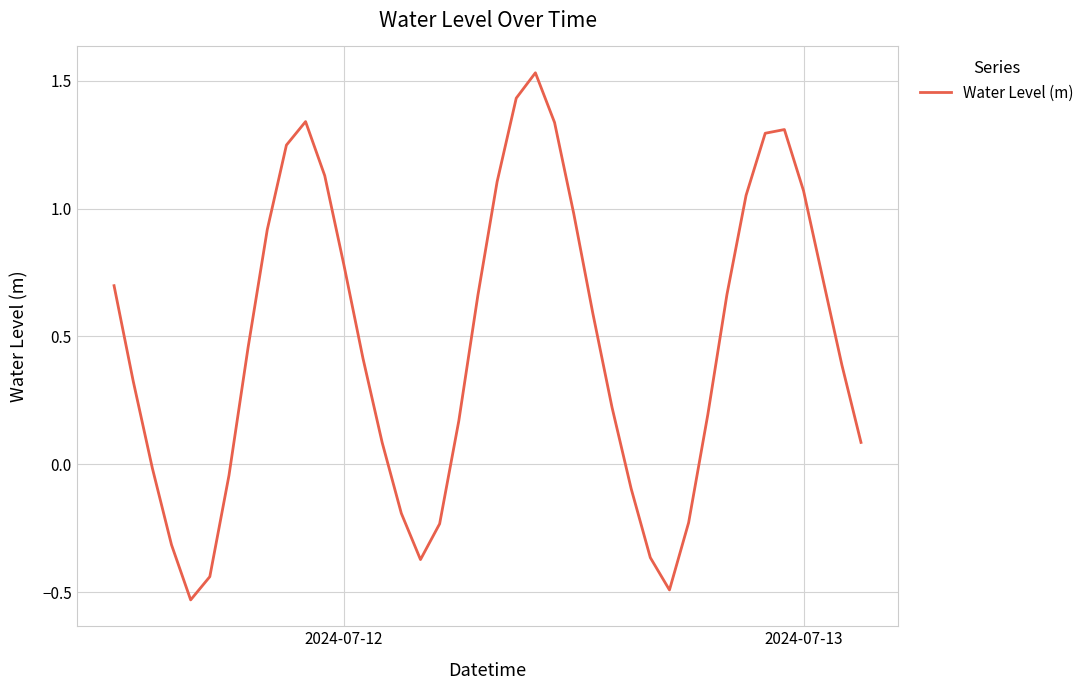

What is the difference between the maximum and minimum values?

2.1